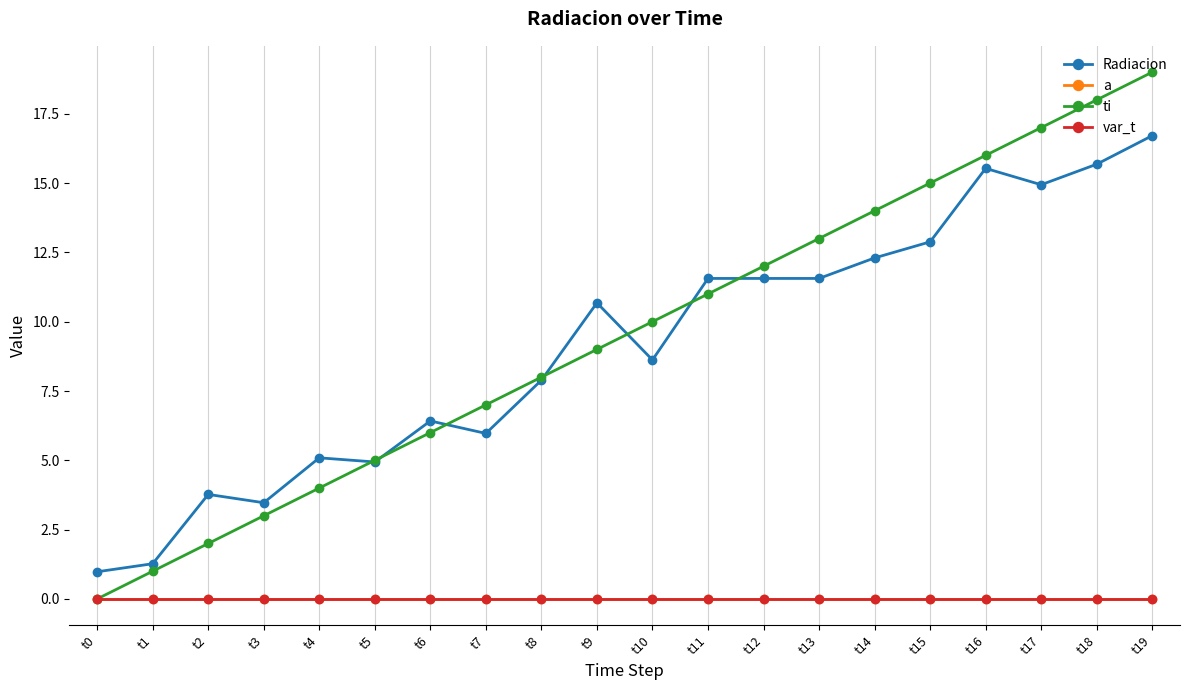

True or false: var_t and a cross at least once.

False